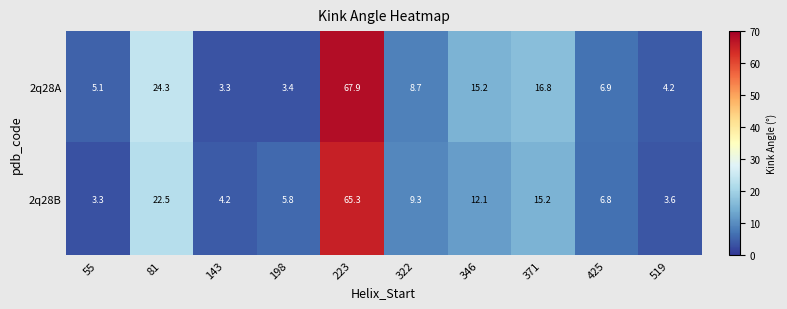

What is the difference between the maximum and minimum values in the 2q28A series?

64.6